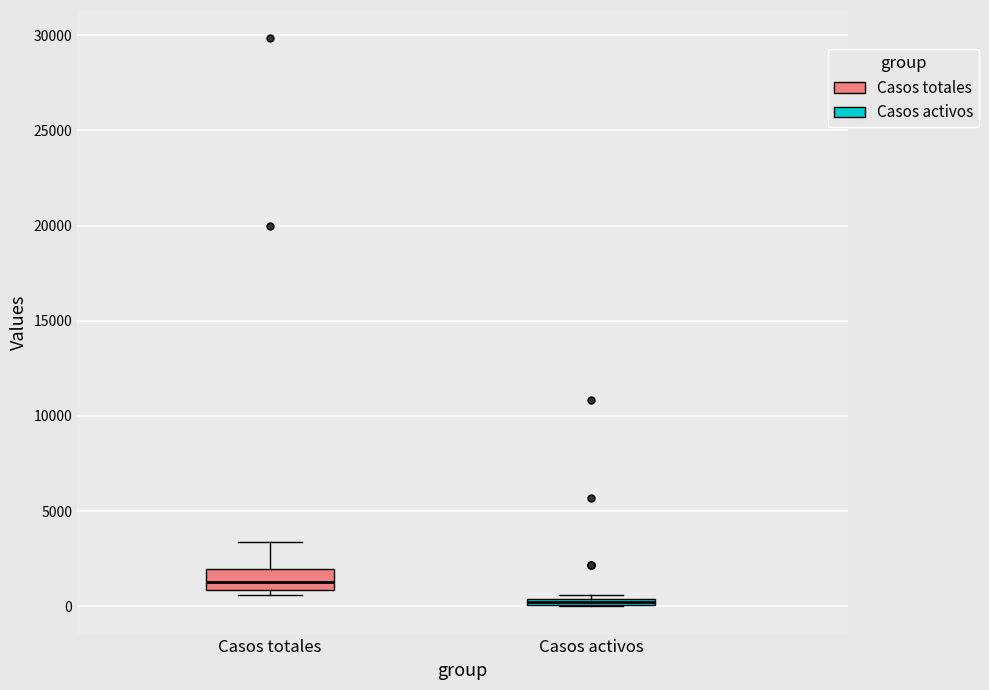

Comparing the boxes themselves (not the whiskers), which one is the tallest?

Casos totales